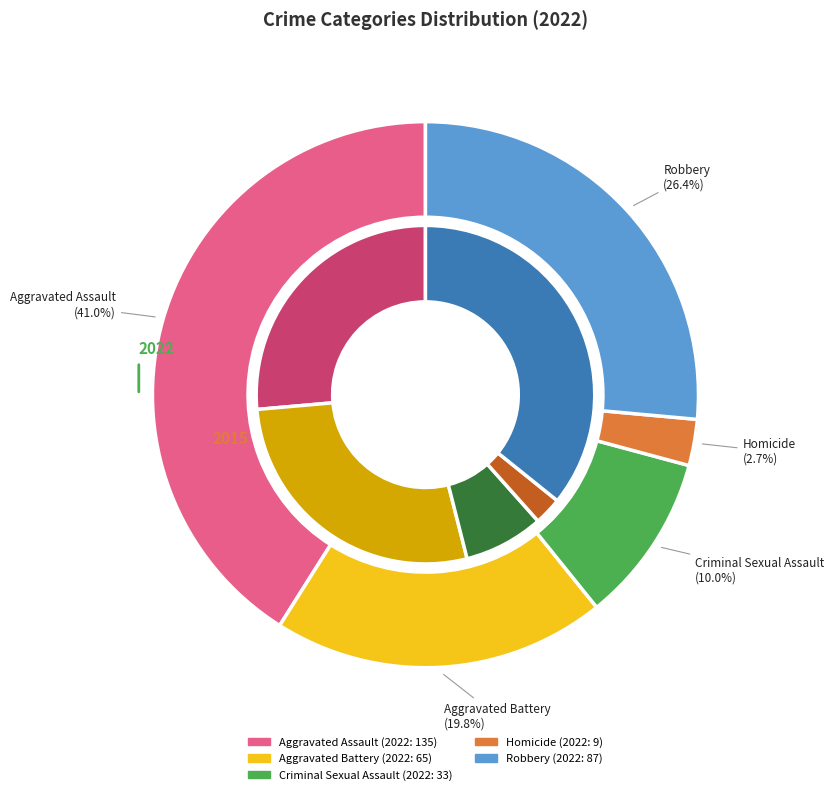

What is the smallest slice in the pie chart?

Homicide